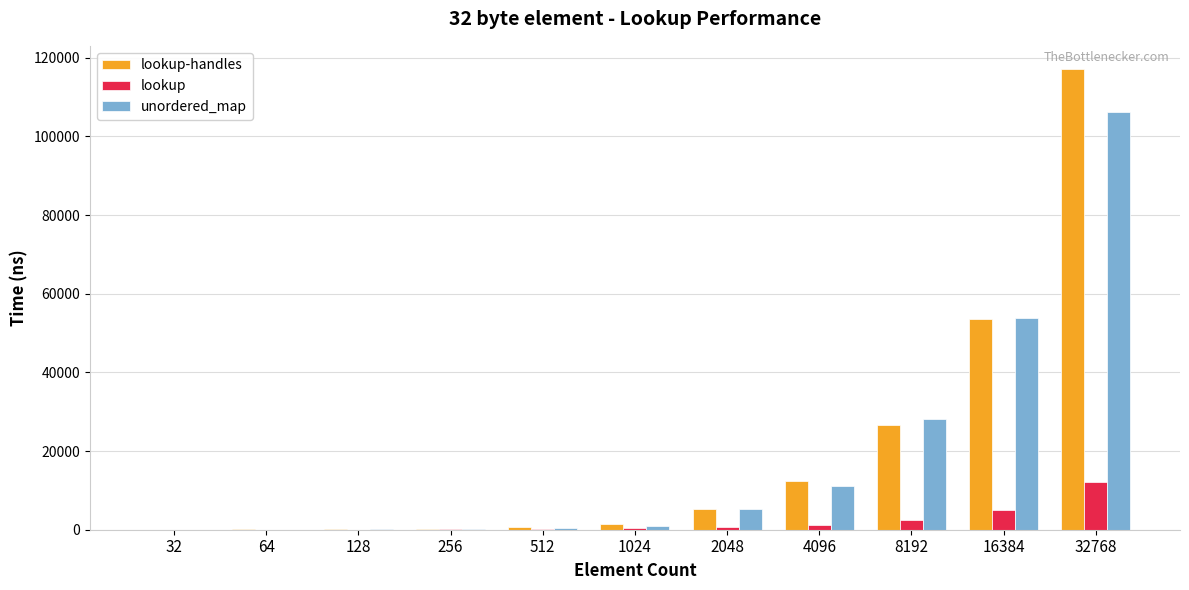

What is the highest value of the lookup series?

12168.0